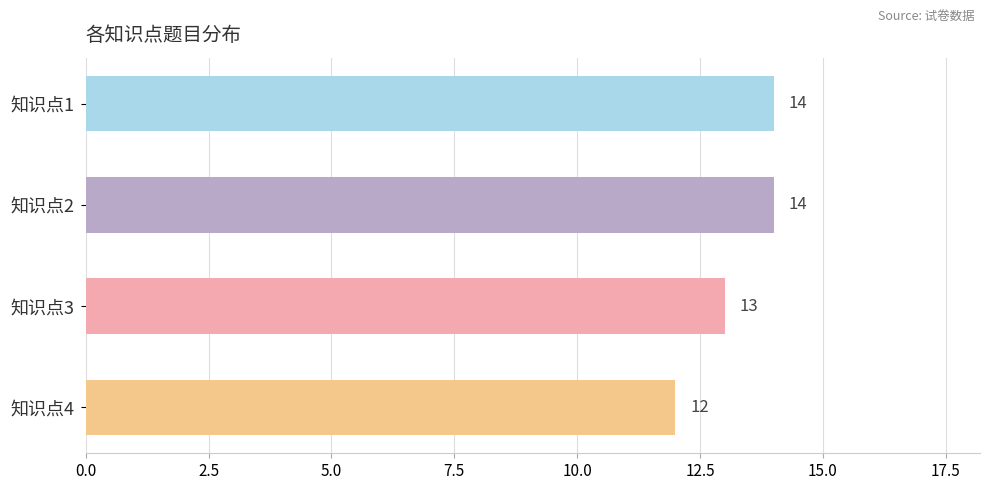

How many categories are shown in the chart?

4